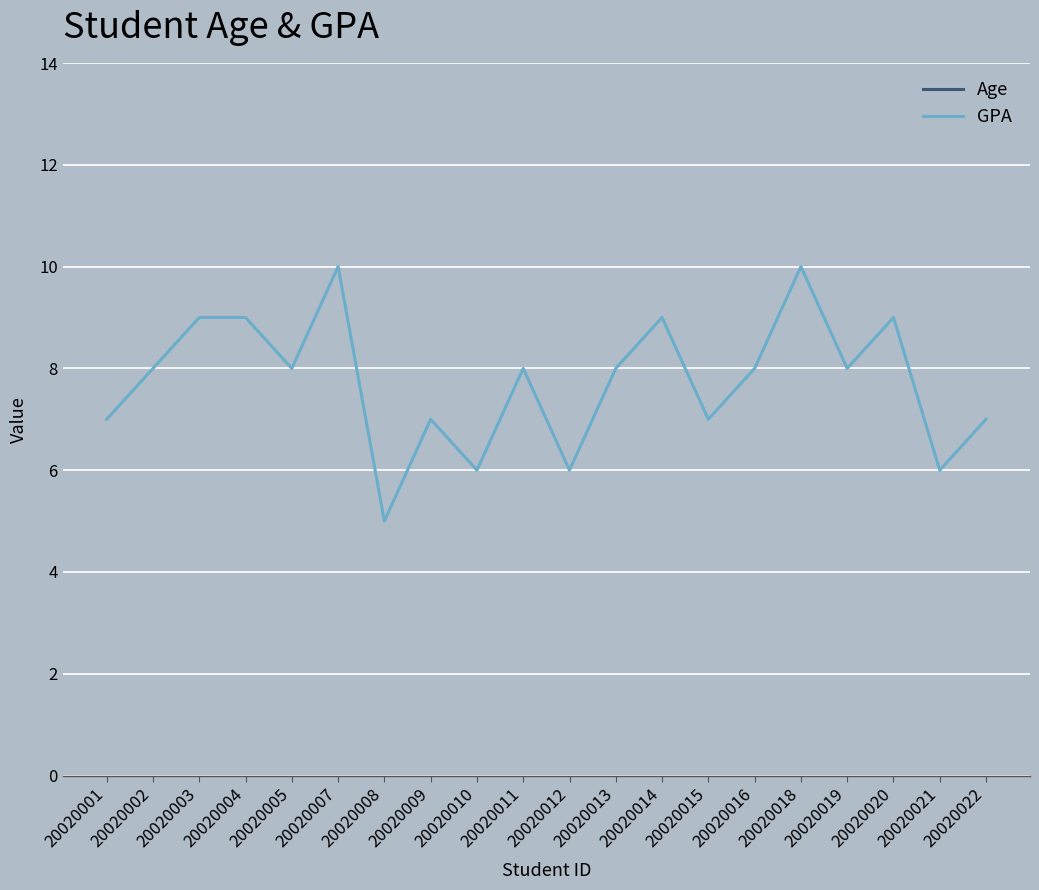

At which category is the sum across all series the highest?

20020004